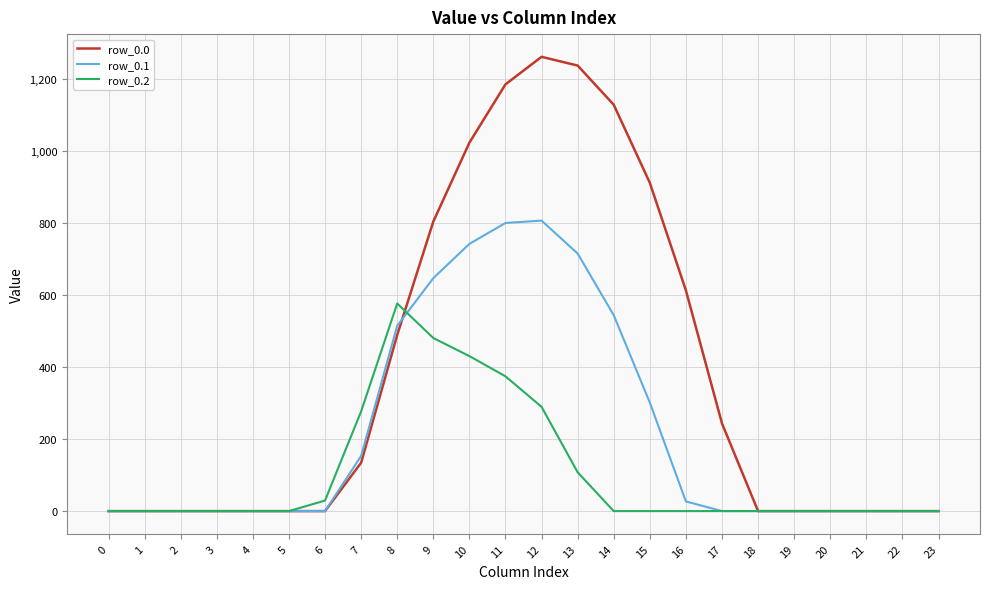

Rank the series at 15 from lowest to highest value.

row_0.2, row_0.1, row_0.0